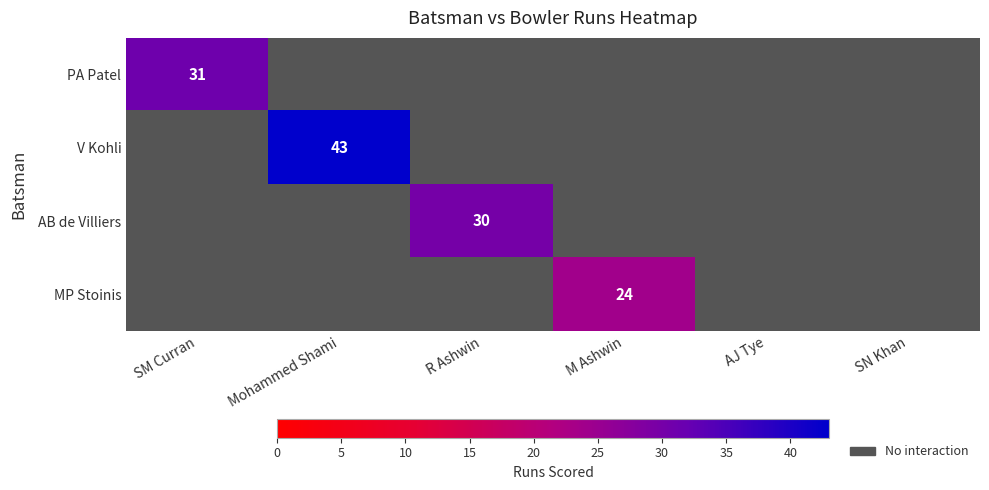

Is it true that MP Stoinis equals 24 at M Ashwin?

True